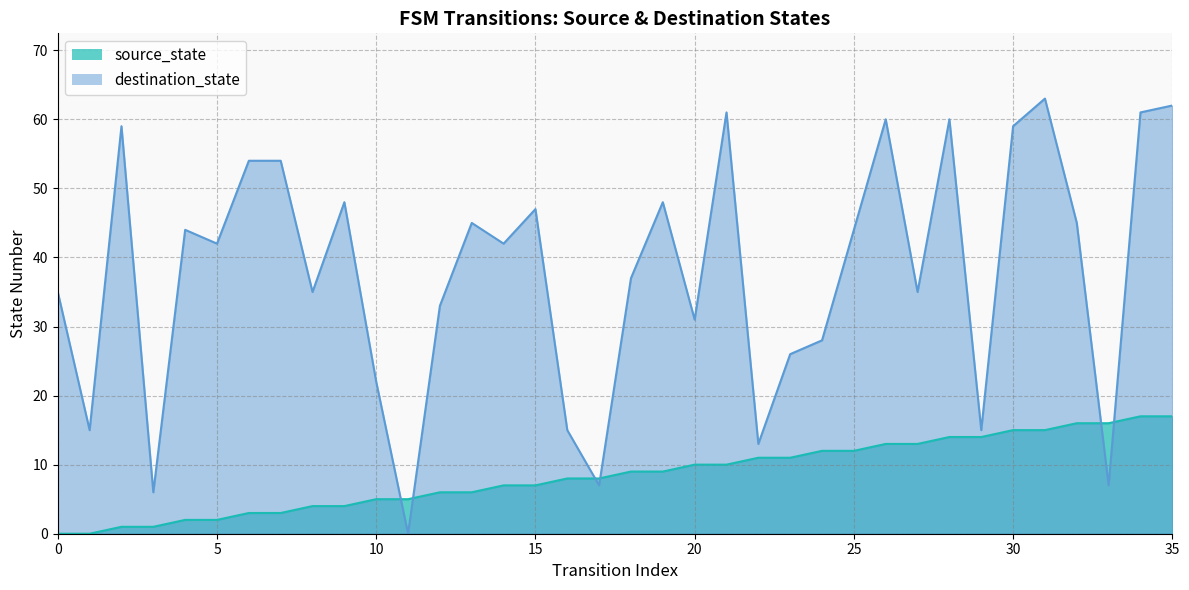

What is the sum of the source_state values at 4 and 5?

4